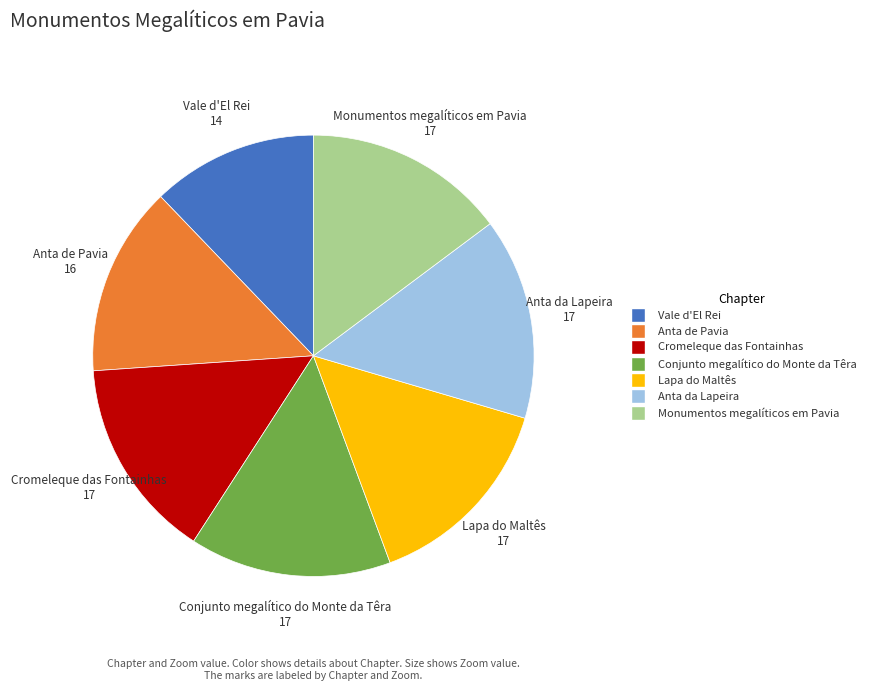

The Anta de Pavia slice represents 14% of the pie. True or false?

True